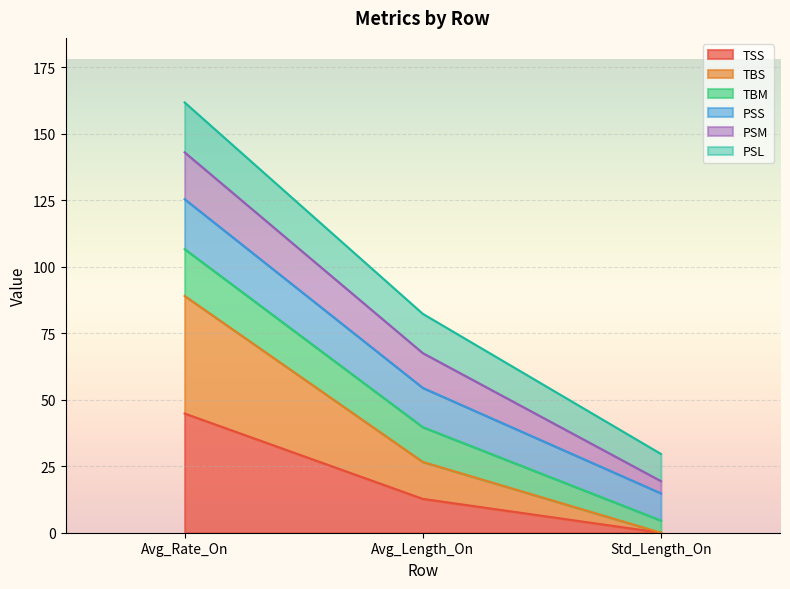

True or false: PSL has a value of 11.1 at Std_Length_On.

False